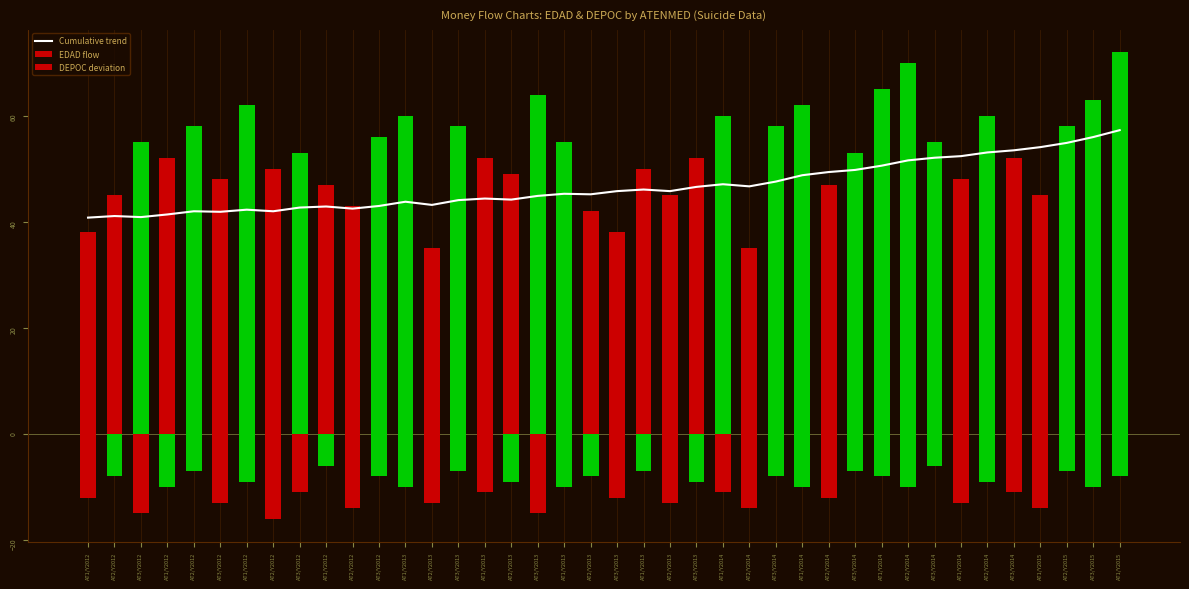

Reading right to left, what are all the values shown in this chart?

Cumulative trend: AT1/Y2015=57.3	AT3/Y2015=56.0	AT2/Y2015=54.9	AT1/Y2015=54.1	AT3/Y2014=53.5	AT2/Y2014=53.1	AT1/Y2014=52.4	AT3/Y2014=52.1	AT2/Y2014=51.6	AT1/Y2014=50.6	AT3/Y2014=49.8	AT2/Y2014=49.4	AT1/Y2014=48.8	AT3/Y2014=47.6	AT2/Y2014=46.7	AT1/Y2014=47.1	AT3/Y2013=46.6	AT2/Y2013=45.8	AT1/Y2013=46.1	AT3/Y2013=45.8	AT2/Y2013=45.2	AT1/Y2013=45.3	AT3/Y2013=44.9	AT2/Y2013=44.2	AT1/Y2013=44.4	AT3/Y2013=44.1	AT2/Y2013=43.2	AT1/Y2013=43.8	AT3/Y2012=43.0	AT2/Y2012=42.5	AT1/Y2012=42.9	AT3/Y2012=42.7	AT2/Y2012=42.0	AT1/Y2012=42.3	AT3/Y2012=41.9	AT2/Y2012=42.0	AT1/Y2012=41.4	AT3/Y2012=40.9	AT2/Y2012=41.1	AT1/Y2012=40.8
EDAD flow: AT1/Y2015=72.0	AT3/Y2015=63.0	AT2/Y2015=58.0	AT1/Y2015=45.0	AT3/Y2014=52.0	AT2/Y2014=60.0	AT1/Y2014=48.0	AT3/Y2014=55.0	AT2/Y2014=70.0	AT1/Y2014=65.0	AT3/Y2014=53.0	AT2/Y2014=47.0	AT1/Y2014=62.0	AT3/Y2014=58.0	AT2/Y2014=35.0	AT1/Y2014=60.0	AT3/Y2013=52.0	AT2/Y2013=45.0	AT1/Y2013=50.0	AT3/Y2013=38.0	AT2/Y2013=42.0	AT1/Y2013=55.0	AT3/Y2013=64.0	AT2/Y2013=49.0	AT1/Y2013=52.0	AT3/Y2013=58.0	AT2/Y2013=35.0	AT1/Y2013=60.0	AT3/Y2012=56.0	AT2/Y2012=43.0	AT1/Y2012=47.0	AT3/Y2012=53.0	AT2/Y2012=50.0	AT1/Y2012=62.0	AT3/Y2012=48.0	AT2/Y2012=58.0	AT1/Y2012=52.0	AT3/Y2012=55.0	AT2/Y2012=45.0	AT1/Y2012=38.0
DEPOC deviation: AT1/Y2015=-8.0	AT3/Y2015=-10.0	AT2/Y2015=-7.0	AT1/Y2015=-14.0	AT3/Y2014=-11.0	AT2/Y2014=-9.0	AT1/Y2014=-13.0	AT3/Y2014=-6.0	AT2/Y2014=-10.0	AT1/Y2014=-8.0	AT3/Y2014=-7.0	AT2/Y2014=-12.0	AT1/Y2014=-10.0	AT3/Y2014=-8.0	AT2/Y2014=-14.0	AT1/Y2014=-11.0	AT3/Y2013=-9.0	AT2/Y2013=-13.0	AT1/Y2013=-7.0	AT3/Y2013=-12.0	AT2/Y2013=-8.0	AT1/Y2013=-10.0	AT3/Y2013=-15.0	AT2/Y2013=-9.0	AT1/Y2013=-11.0	AT3/Y2013=-7.0	AT2/Y2013=-13.0	AT1/Y2013=-10.0	AT3/Y2012=-8.0	AT2/Y2012=-14.0	AT1/Y2012=-6.0	AT3/Y2012=-11.0	AT2/Y2012=-16.0	AT1/Y2012=-9.0	AT3/Y2012=-13.0	AT2/Y2012=-7.0	AT1/Y2012=-10.0	AT3/Y2012=-15.0	AT2/Y2012=-8.0	AT1/Y2012=-12.0